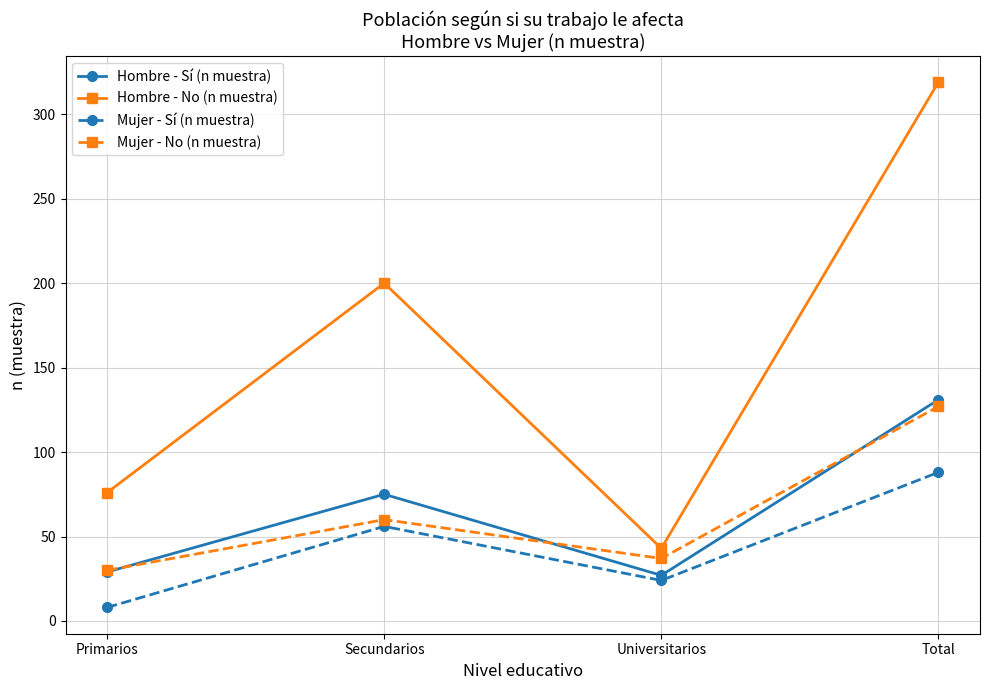

Reading left to right, list all the values displayed in this chart.

Hombre - Sí (n muestra): 29	75	27	131
Hombre - No (n muestra): 76	200	43	319
Mujer - Sí (n muestra): 8	56	24	88
Mujer - No (n muestra): 30	60	37	127